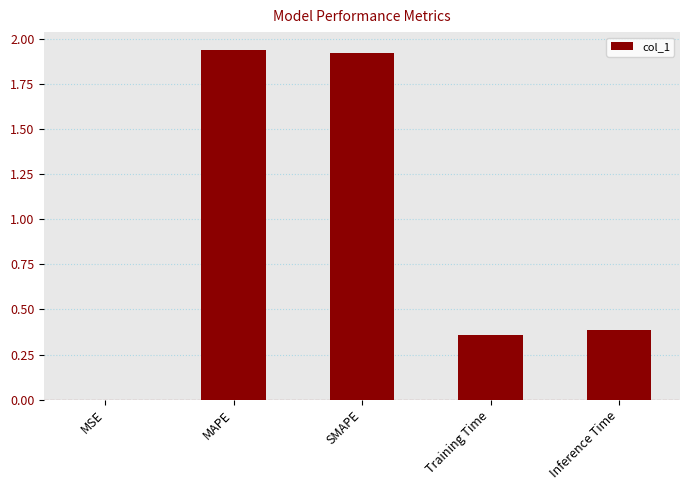

What is the sum of the values at SMAPE and Training Time?

2.3